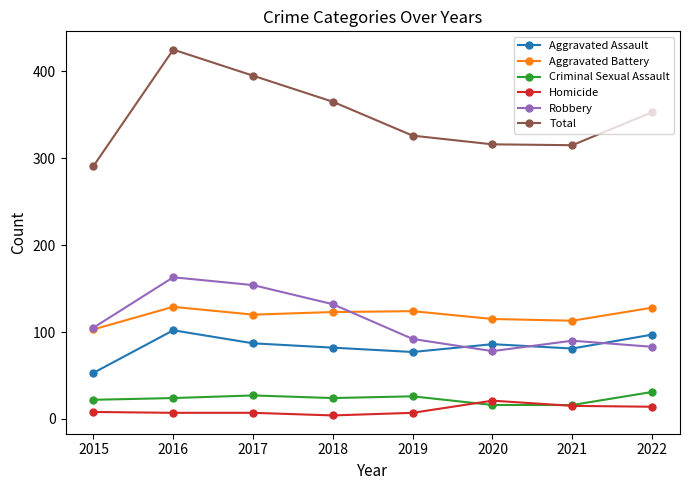

At which category is the sum across all series the highest?

2016